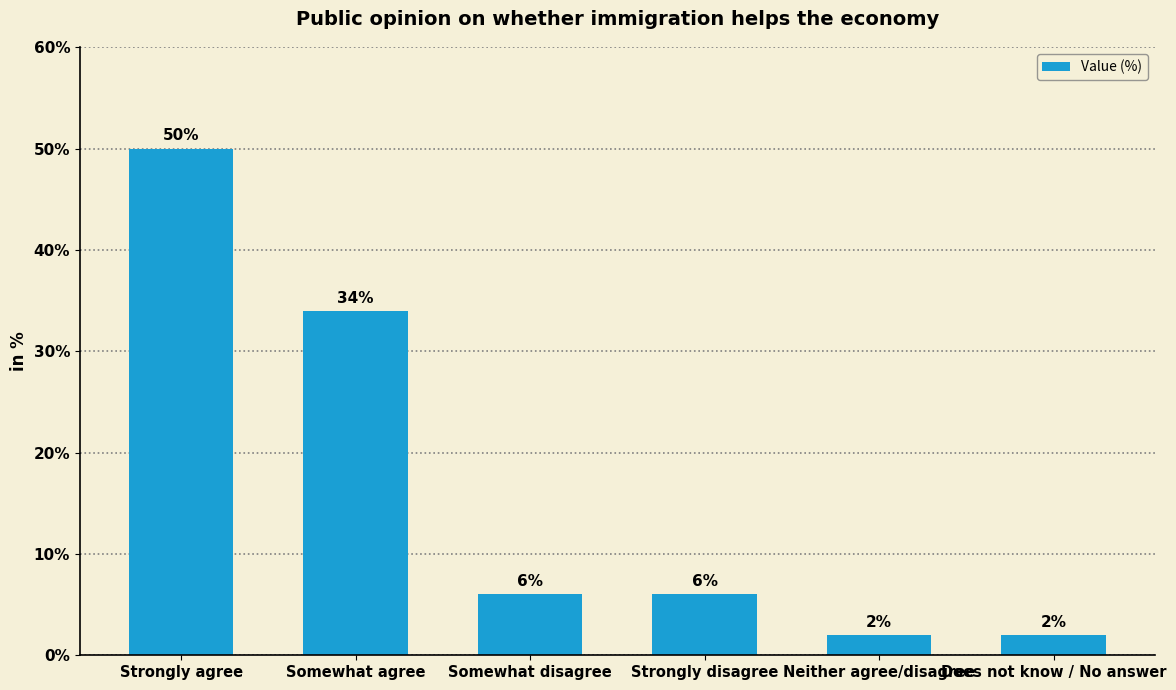

At which label is the value closest to 26?

Somewhat agree